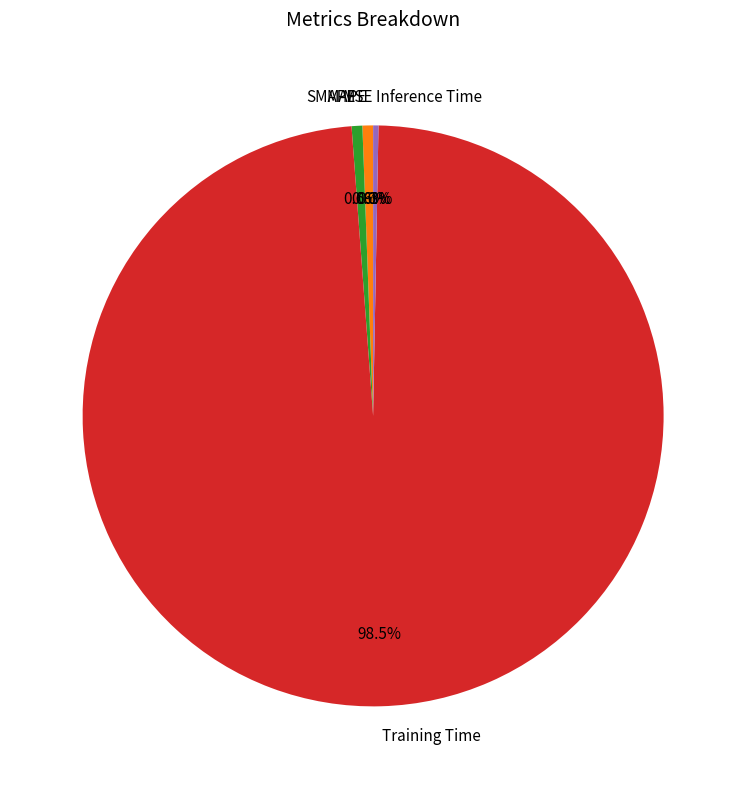

How much of the chart is everything except Inference Time?

99.7%